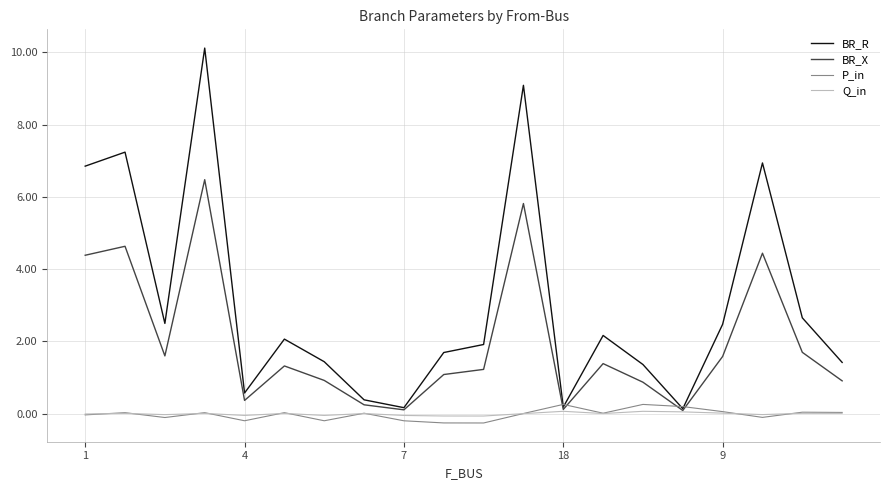

What is the highest value of the BR_R series?

10.1